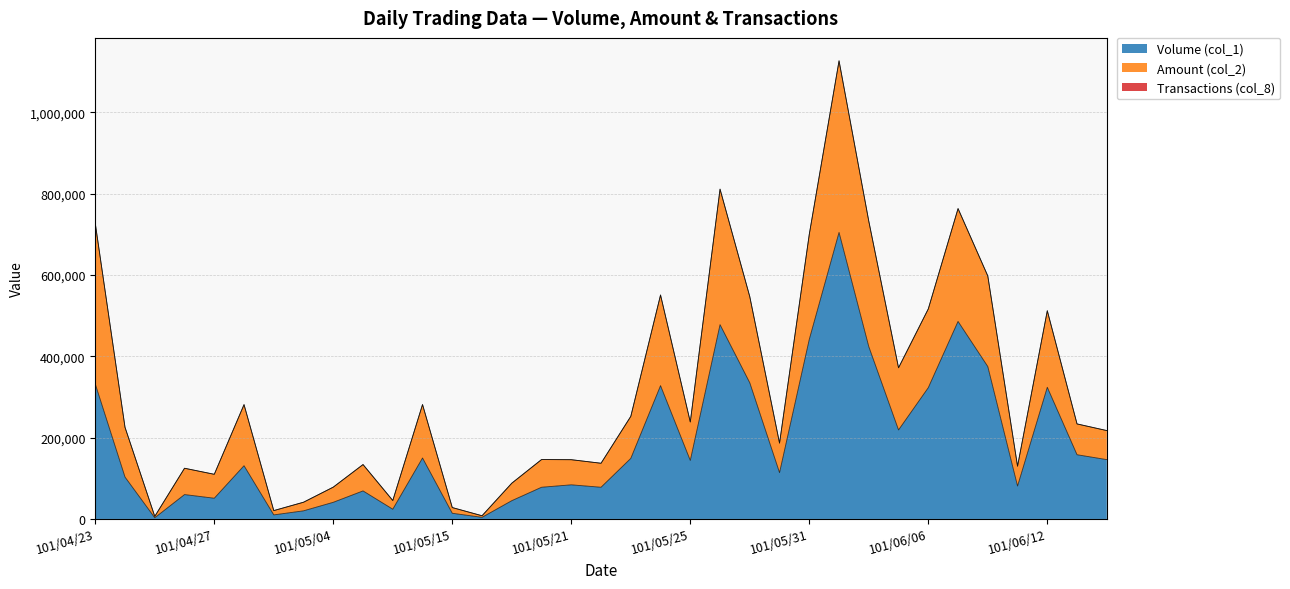

True or false: Amount (col_2) has a value of 124800 at 101/04/26.

True